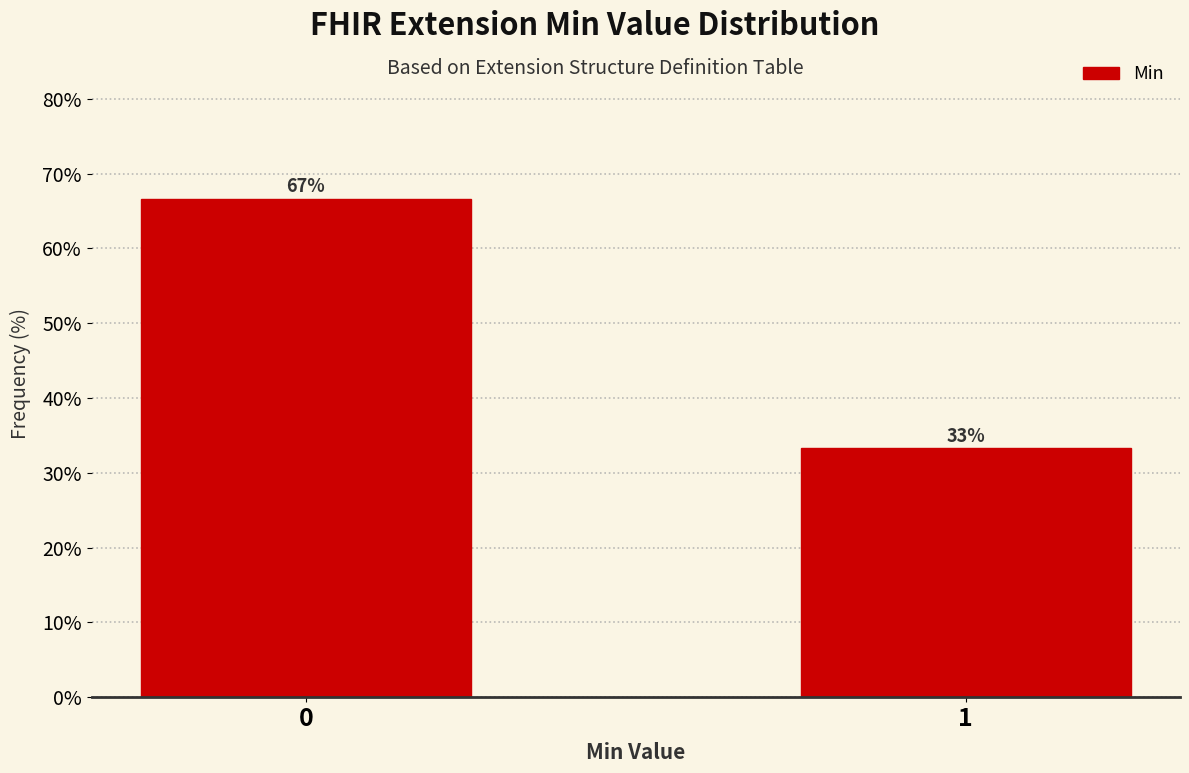

Rank the categories by value from highest to lowest.

0, 1